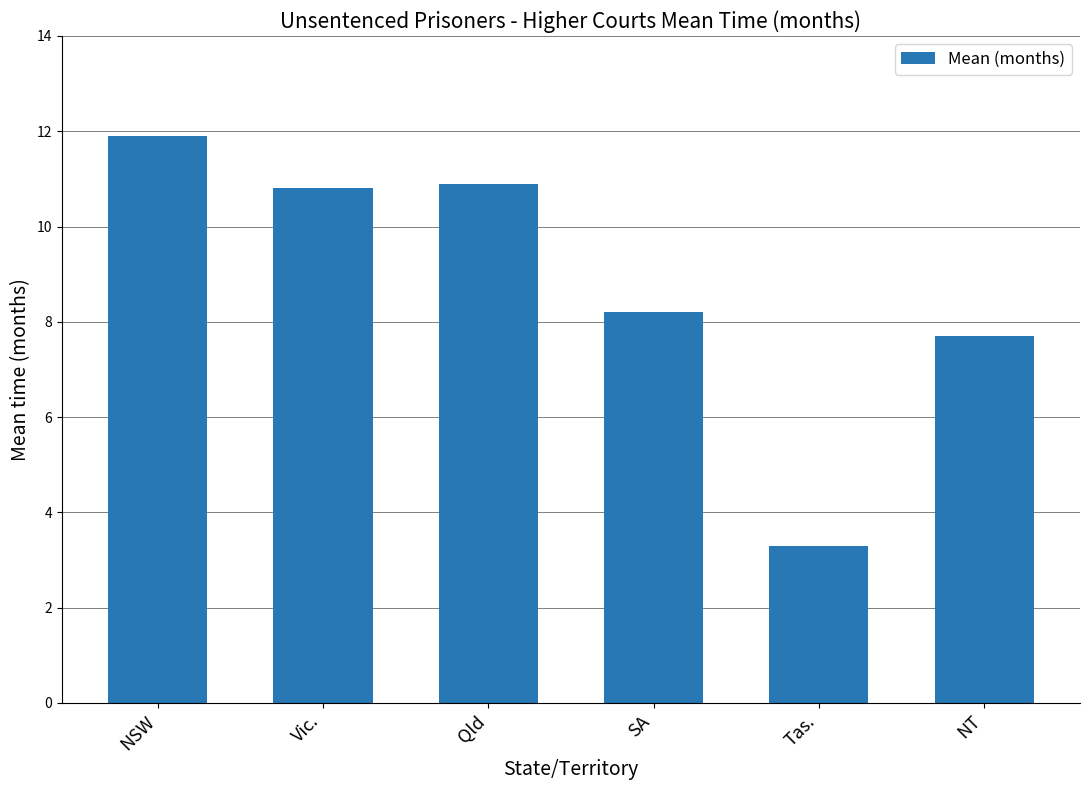

What is the label of the 5th bar from the left?

Tas.